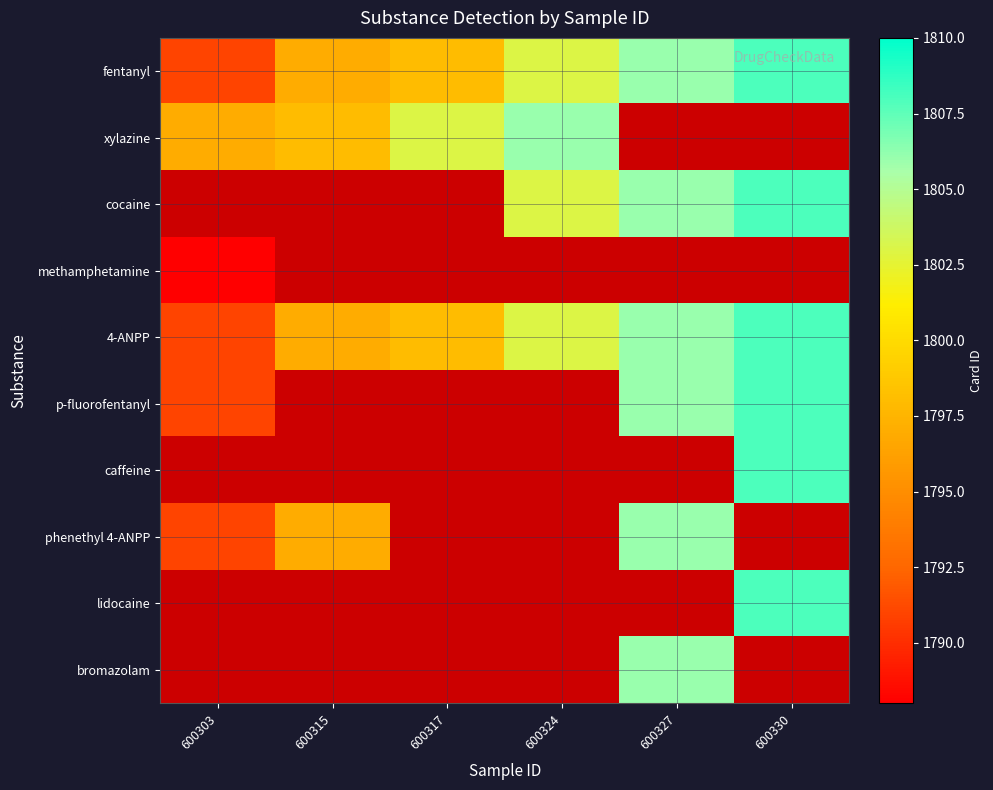

Is it true that xylazine equals 1071.0 at 600315?

False